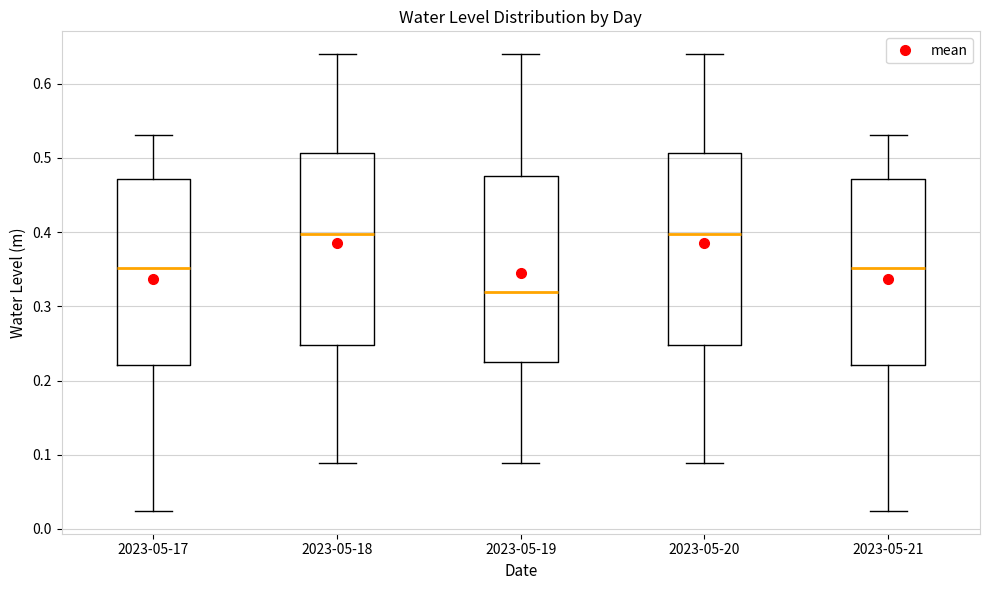

Reading left to right, read every box against the y-axis: the position of its median line, the range the box covers, and the ends of its whiskers. The values are not printed on the chart, so give them approximately, as read against the axis.

2023-05-17: median 0.35, box 0.22 to 0.47, whiskers 0.02 to 0.53
2023-05-18: median 0.40, box 0.25 to 0.51, whiskers 0.09 to 0.64
2023-05-19: median 0.32, box 0.23 to 0.48, whiskers 0.09 to 0.64
2023-05-20: median 0.40, box 0.25 to 0.51, whiskers 0.09 to 0.64
2023-05-21: median 0.35, box 0.22 to 0.47, whiskers 0.02 to 0.53